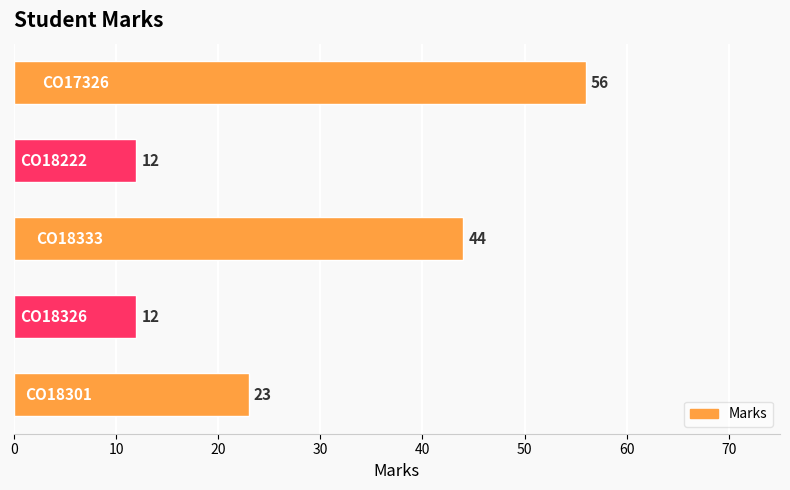

What is the difference between the maximum and second lowest values?

44